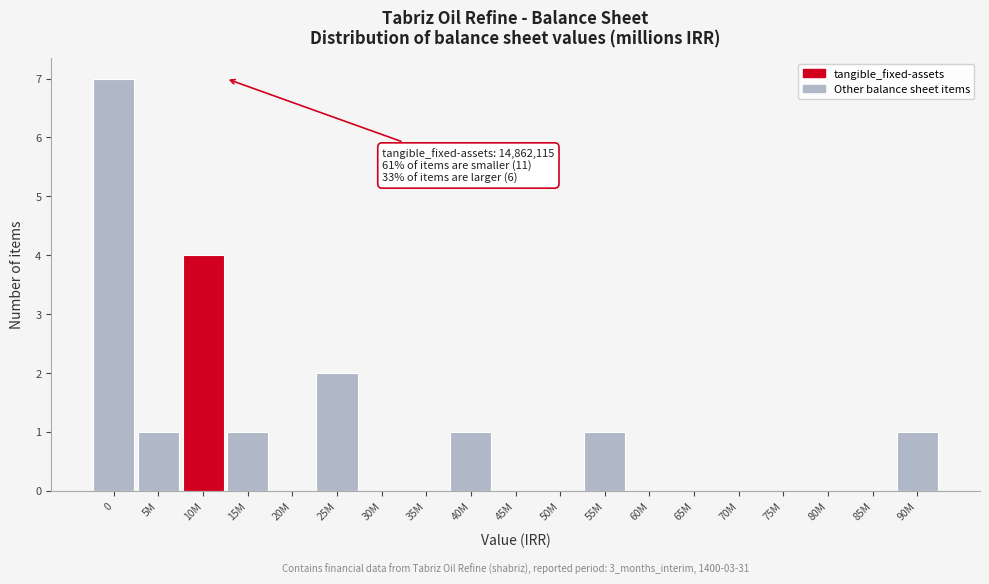

Reading right to left, extract all data points from this chart.

90M=1	85M=0	80M=0	75M=0	70M=0	65M=0	60M=0	55M=1	50M=0	45M=0	40M=1	35M=0	30M=0	25M=2	20M=0	15M=1	10M=4	5M=1	0=7